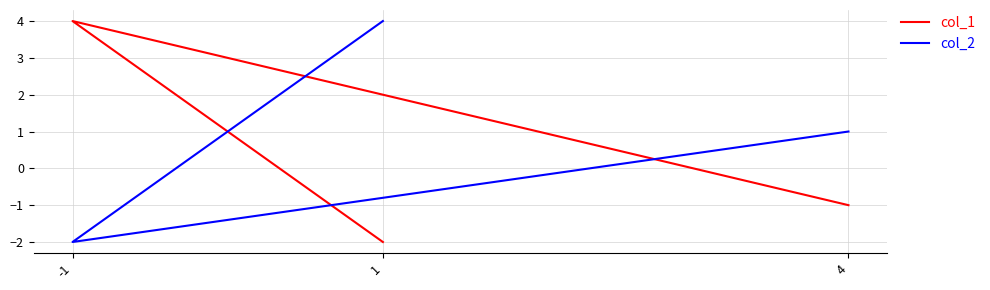

The value of col_1 at 4 is -1. True or false?

True